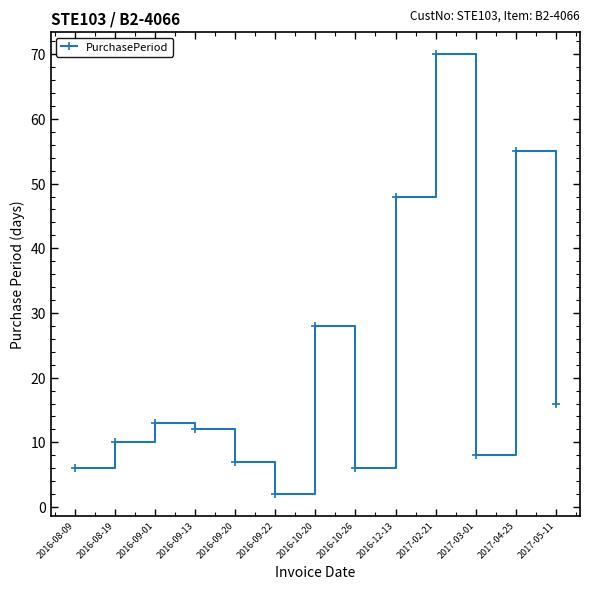

At which label is the value closest to 36?

2016-10-20